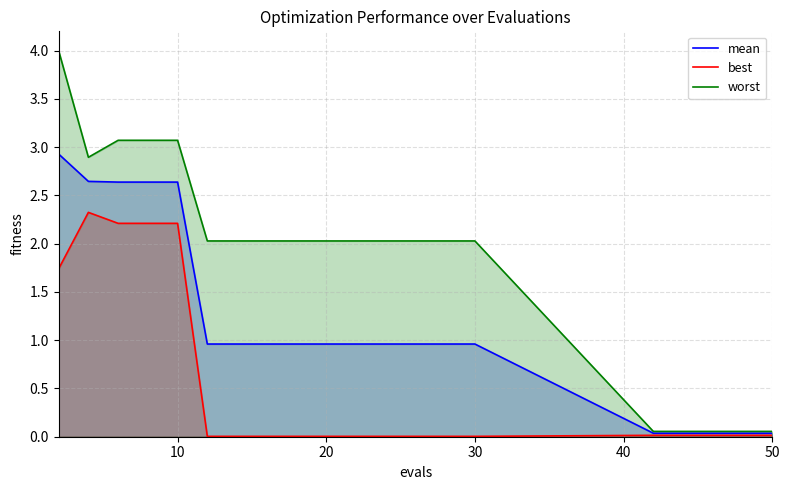

True or false: mean and worst intersect in this chart.

False